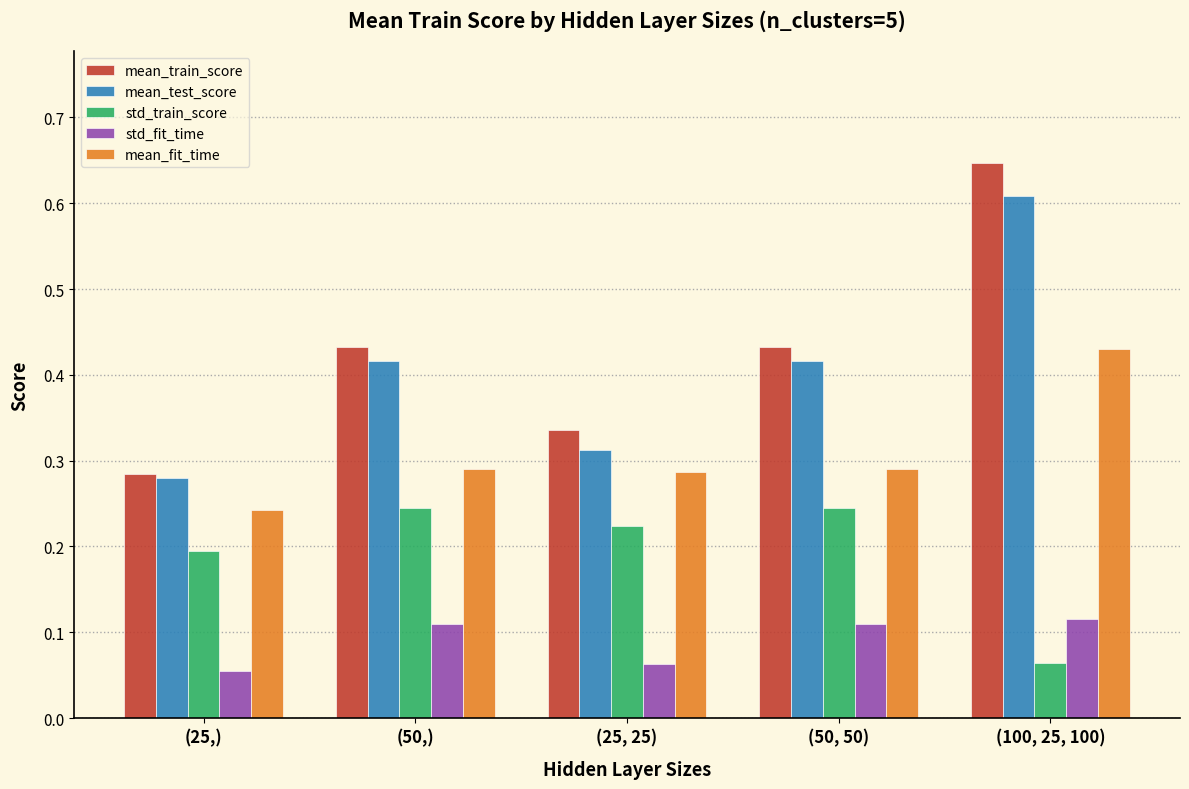

Rank the series by their maximum value, from highest to lowest.

mean_train_score, mean_test_score, mean_fit_time, std_train_score, std_fit_time